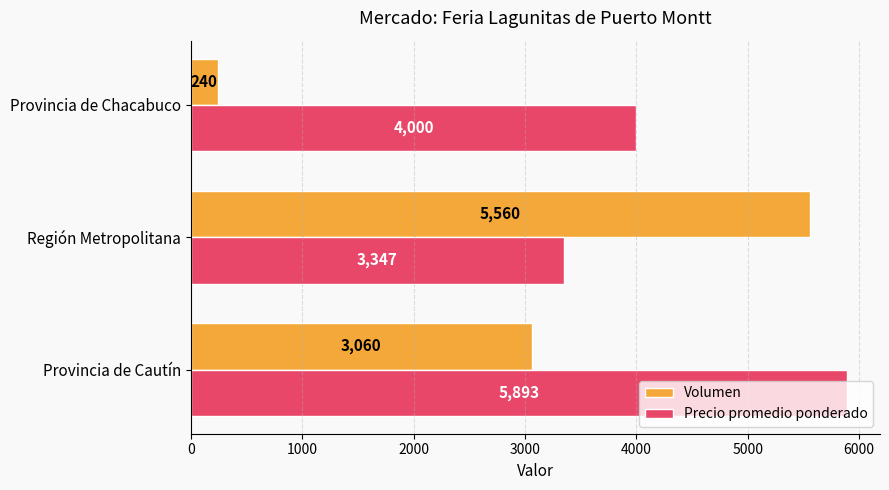

How many categories are shown in the chart?

3